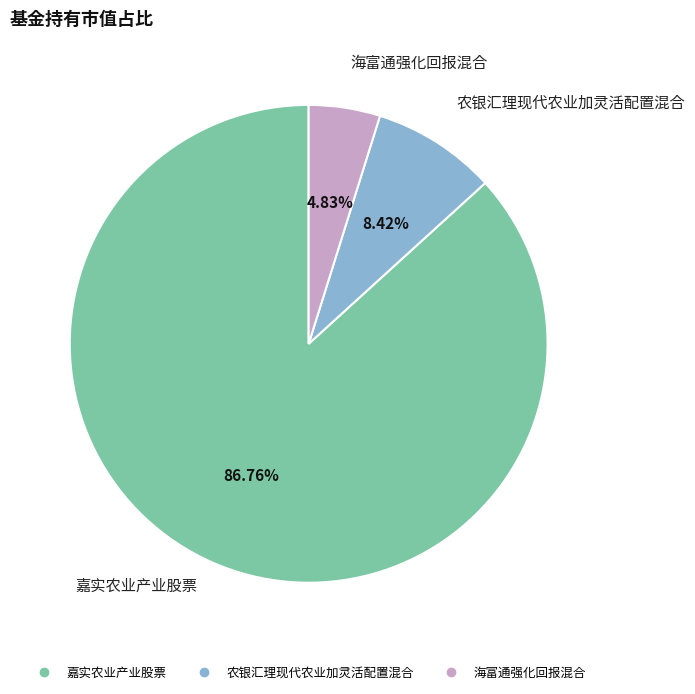

What is the ratio of the value at 海富通强化回报混合 to the value at 嘉实农业产业股票?

0.1